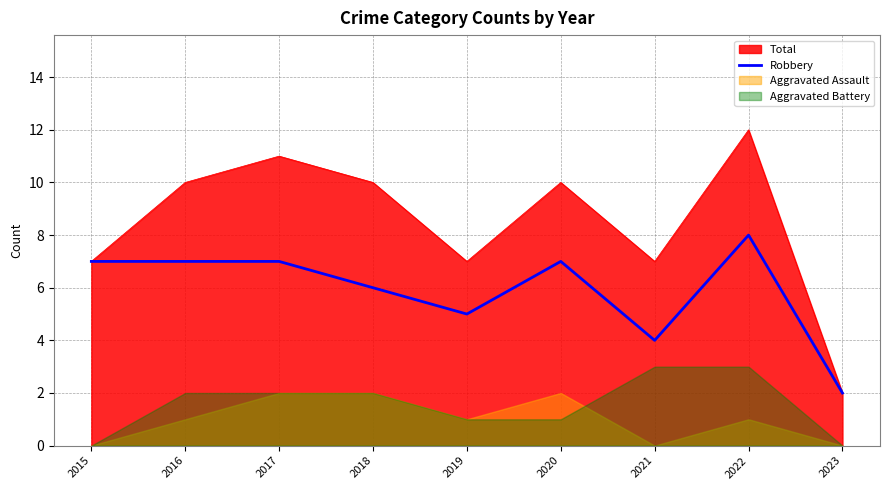

Which category has the lowest value in the Robbery series?

2023